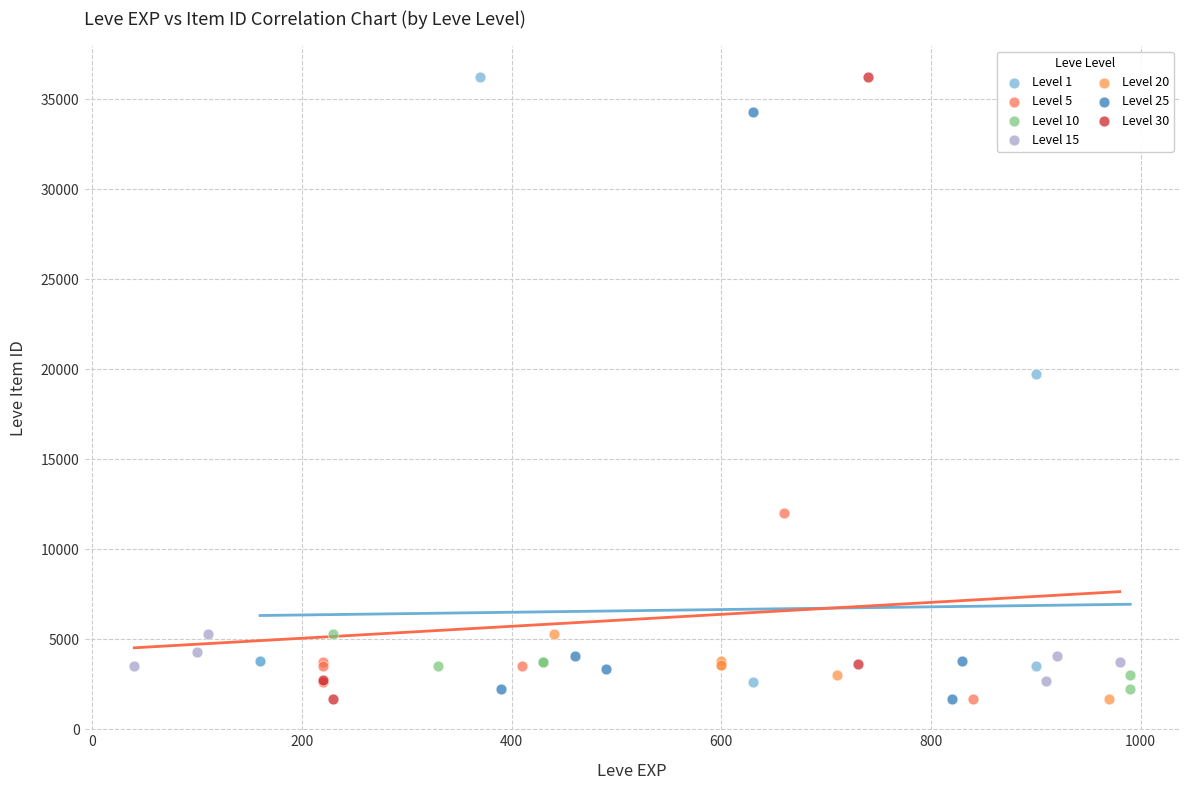

Which series has the largest Y range (max minus min)?

Level 30